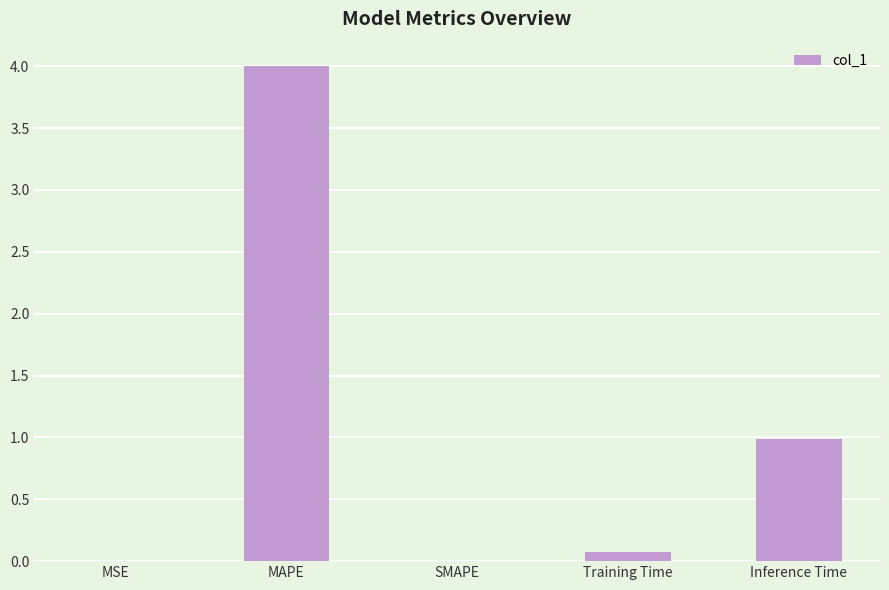

Which label corresponds to the largest value in the chart?

MAPE